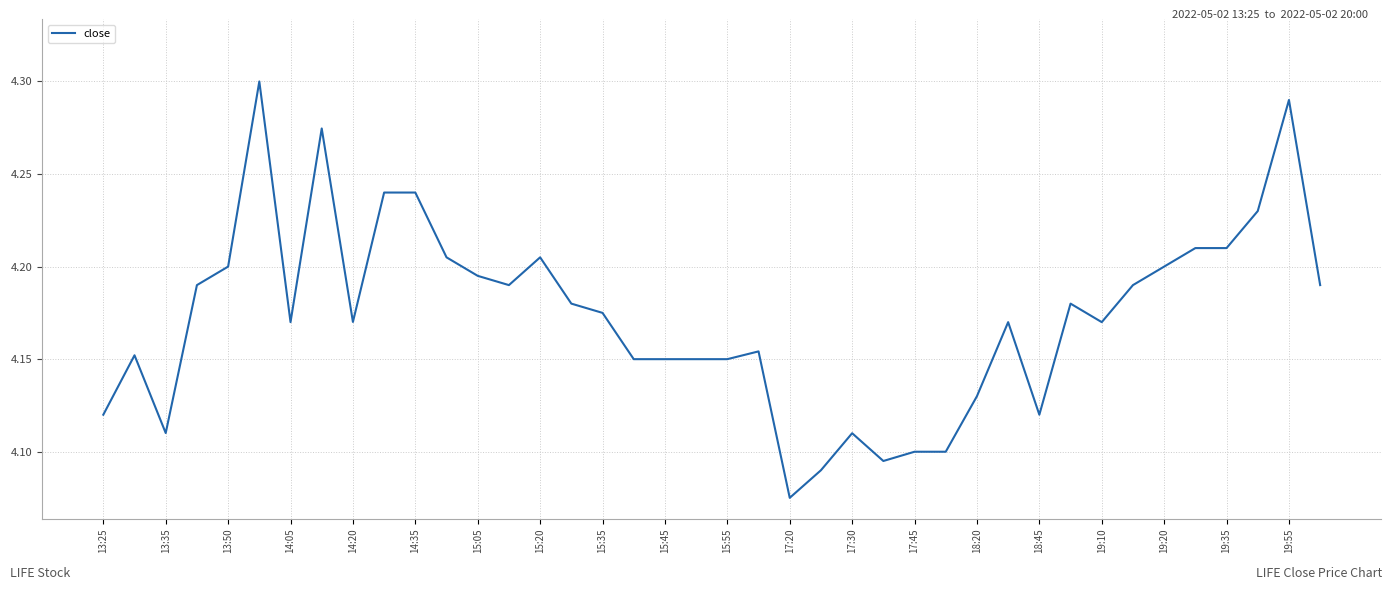

Reading left to right, list all the values displayed in this chart.

4.1	4.2	4.1	4.2	4.2	4.3	4.2	4.3	4.2	4.2	4.2	4.2	4.2	4.2	4.2	4.2	4.2	4.2	4.2	4.2	4.2	4.2	4.1	4.1	4.1	4.1	4.1	4.1	4.1	4.2	4.1	4.2	4.2	4.2	4.2	4.2	4.2	4.2	4.3	4.2